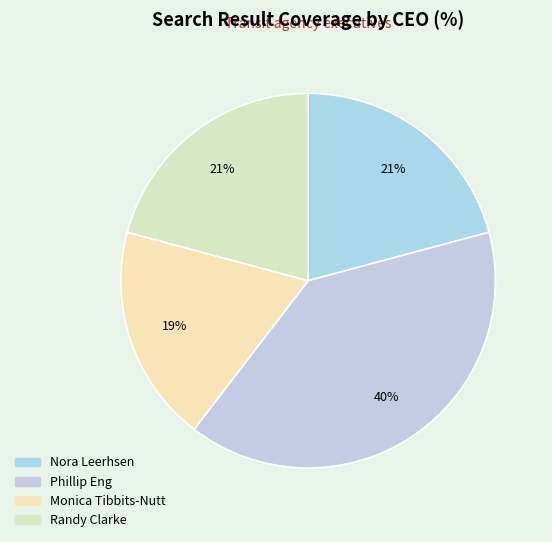

Is Nora Leerhsen the majority of the pie?

No